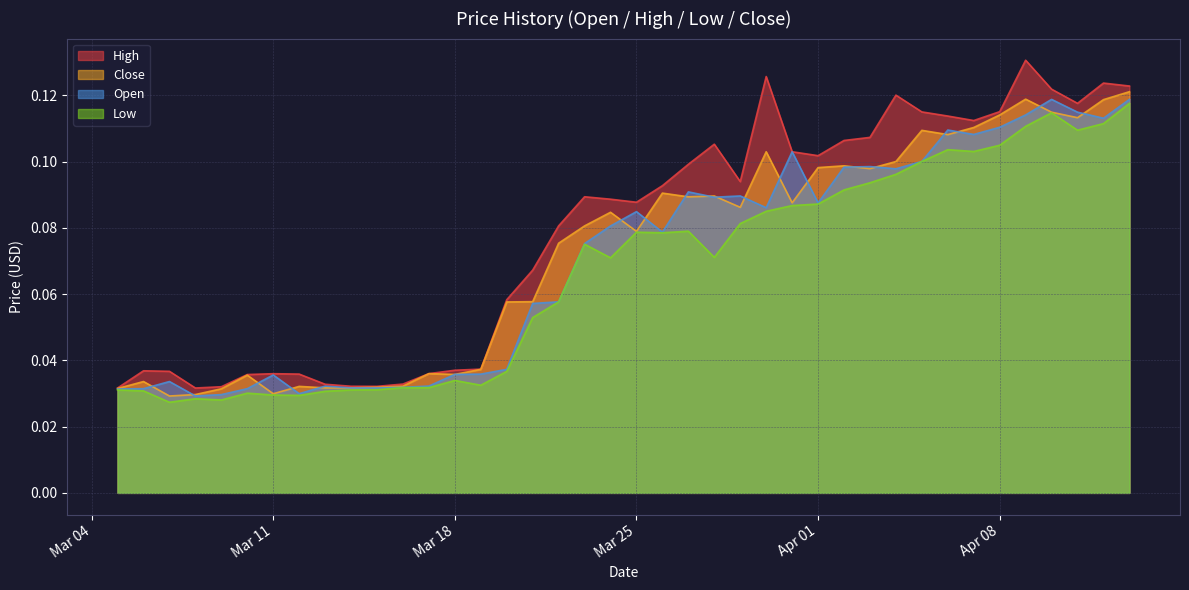

What is the average value of the High series?

0.1